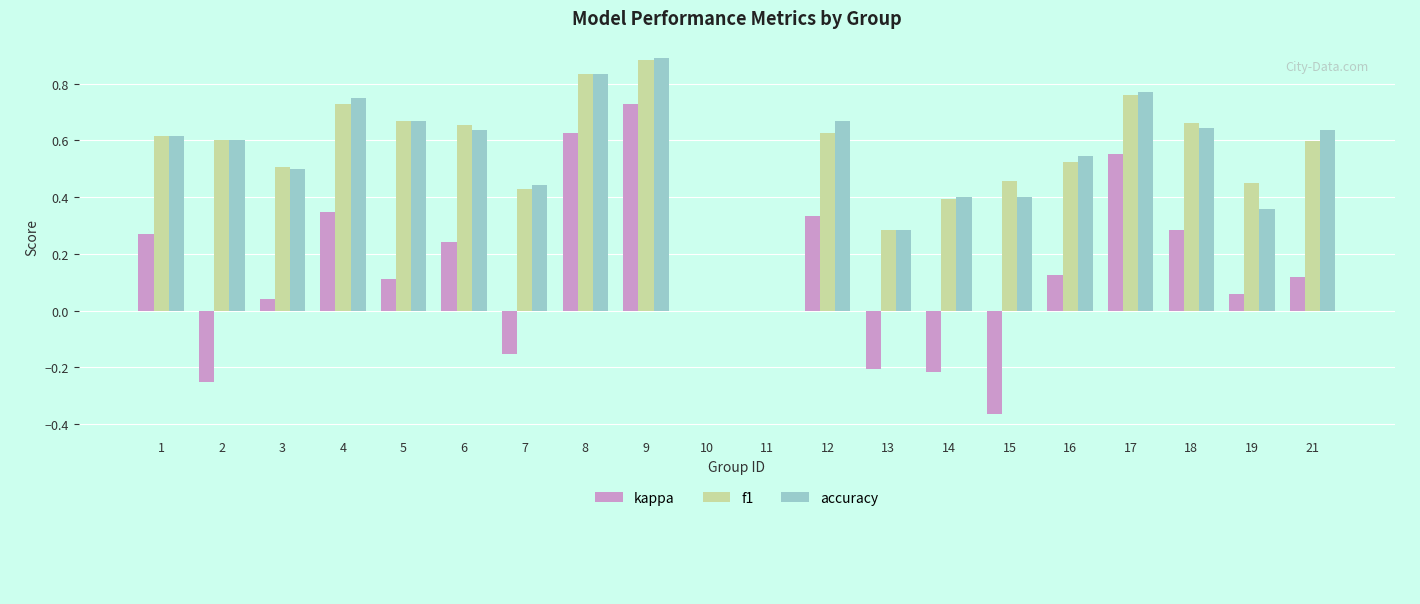

How many series are shown in this chart?

3